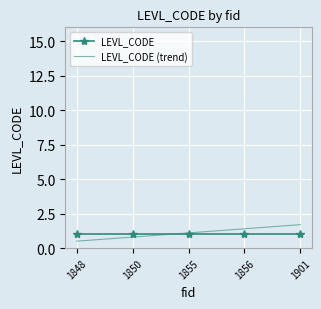

Reading left to right, extract all data points from this chart.

LEVL_CODE: 1848=1.0	1850=1.0	1855=1.0	1856=1.0	1901=1.0
LEVL_CODE (trend): 1848=0.5	1850=0.8	1855=1.1	1856=1.4	1901=1.7